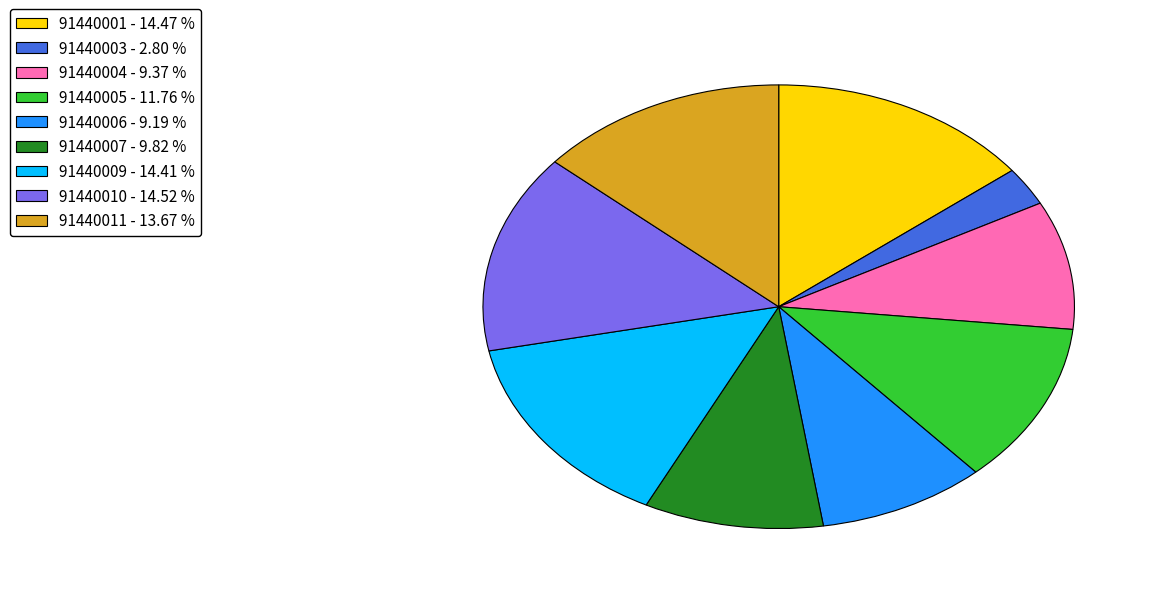

How many segments does this pie chart have?

9